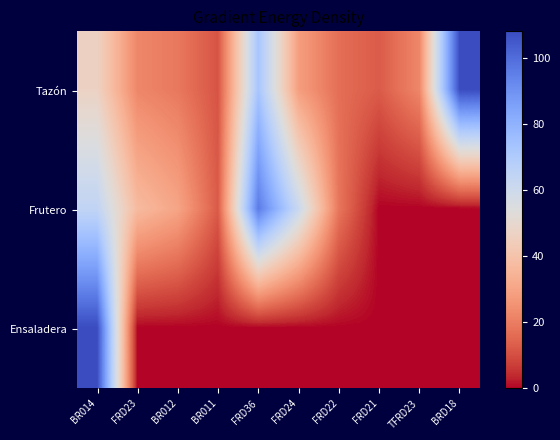

What is the difference between the highest and lowest values at FRD23?

37.0